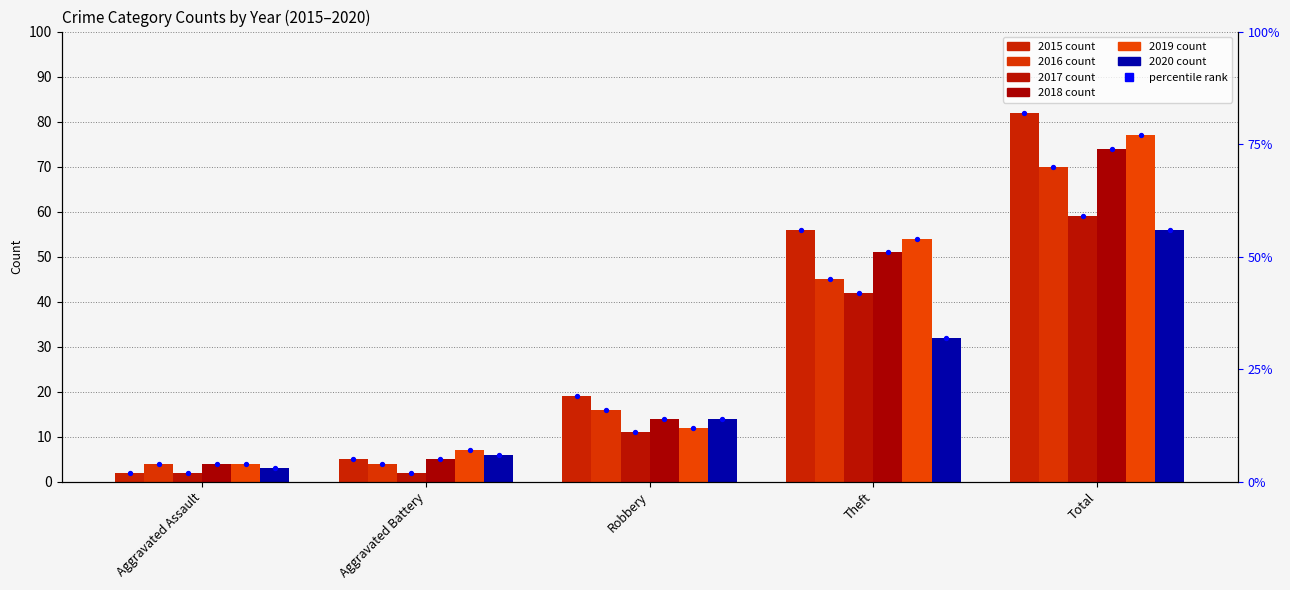

What is the change in value from Aggravated Assault to Total?

+80.0